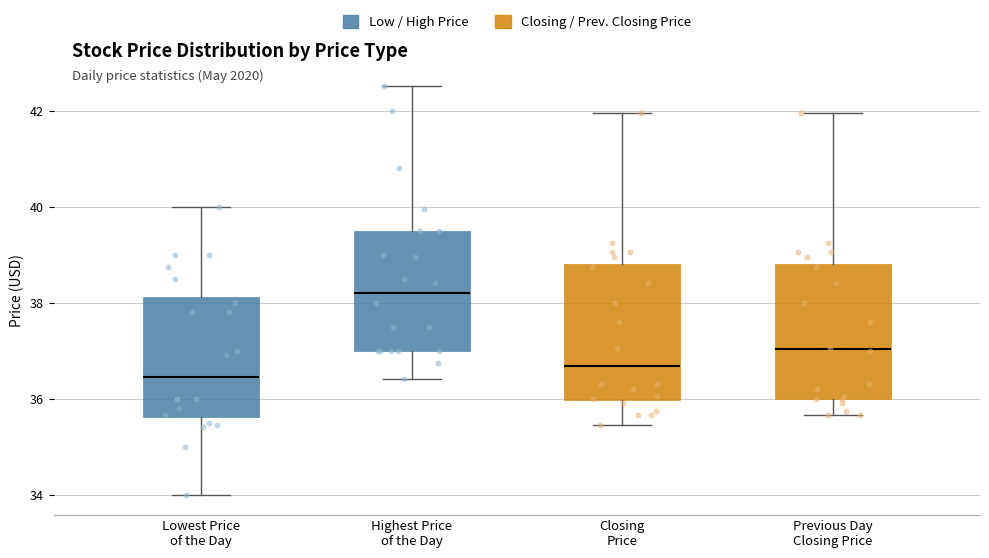

Where does the median line of the box for Highest Price of the Day sit on the y-axis? The values are not printed on the chart, so give them approximately, as read against the axis.

38.2